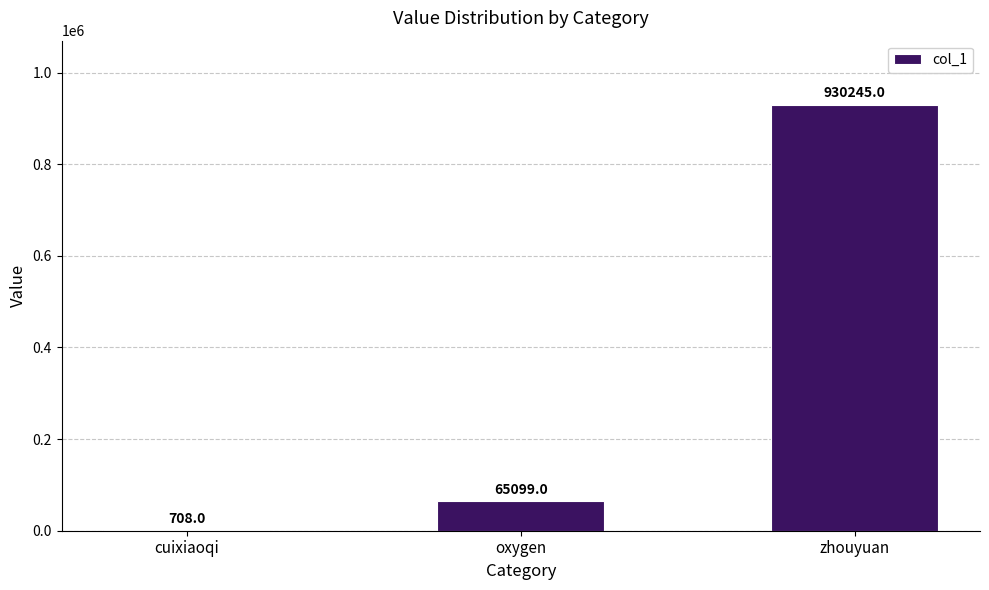

Which has a higher value, cuixiaoqi or oxygen?

oxygen